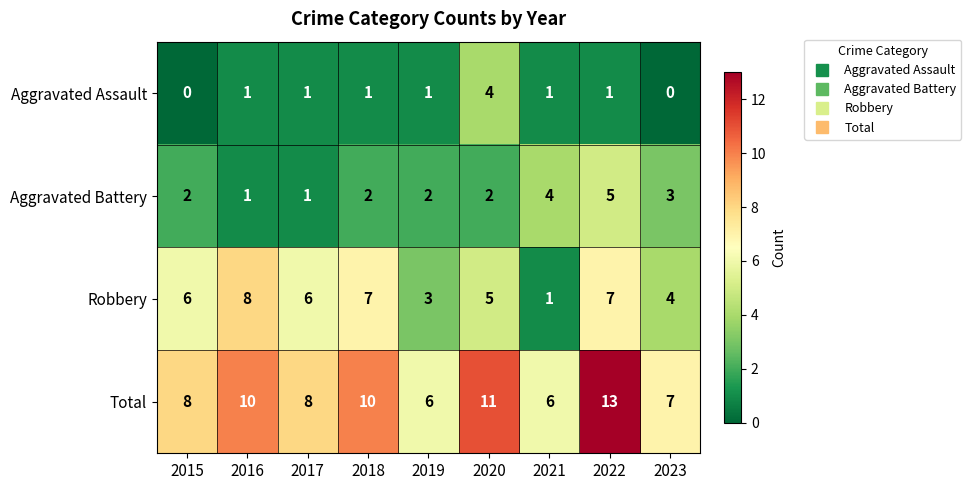

Which series has the largest total across all categories?

Total